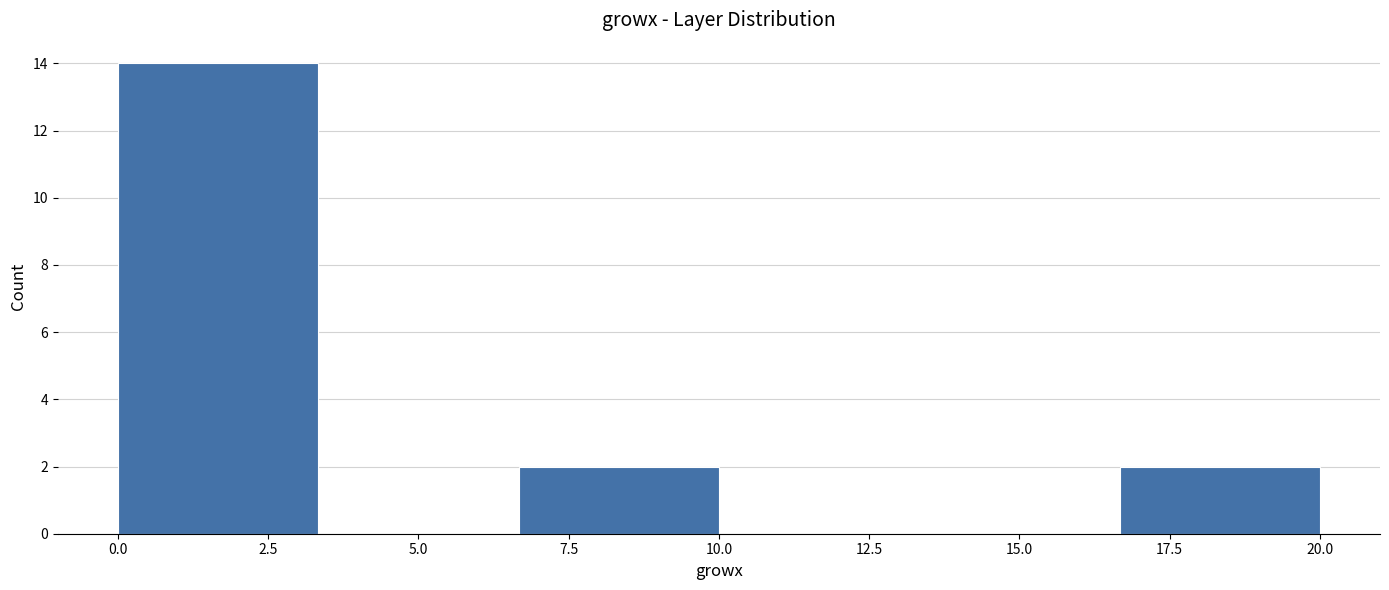

Reading left to right, transcribe this chart: for each bar, give the range it covers on the x-axis and its height. Neither the bar edges nor the heights are printed on the chart, so give them approximately, as read against the axes.

0.0 to 3.5: 14
3.5 to 6.5: 0
6.5 to 10.0: 2
10.0 to 13.5: 0
13.5 to 16.5: 0
16.5 to 20.0: 2